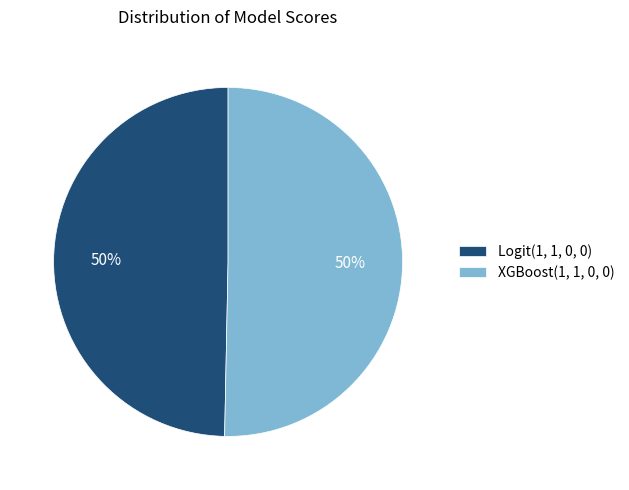

To the nearest percent, what is the average slice percentage?

50%